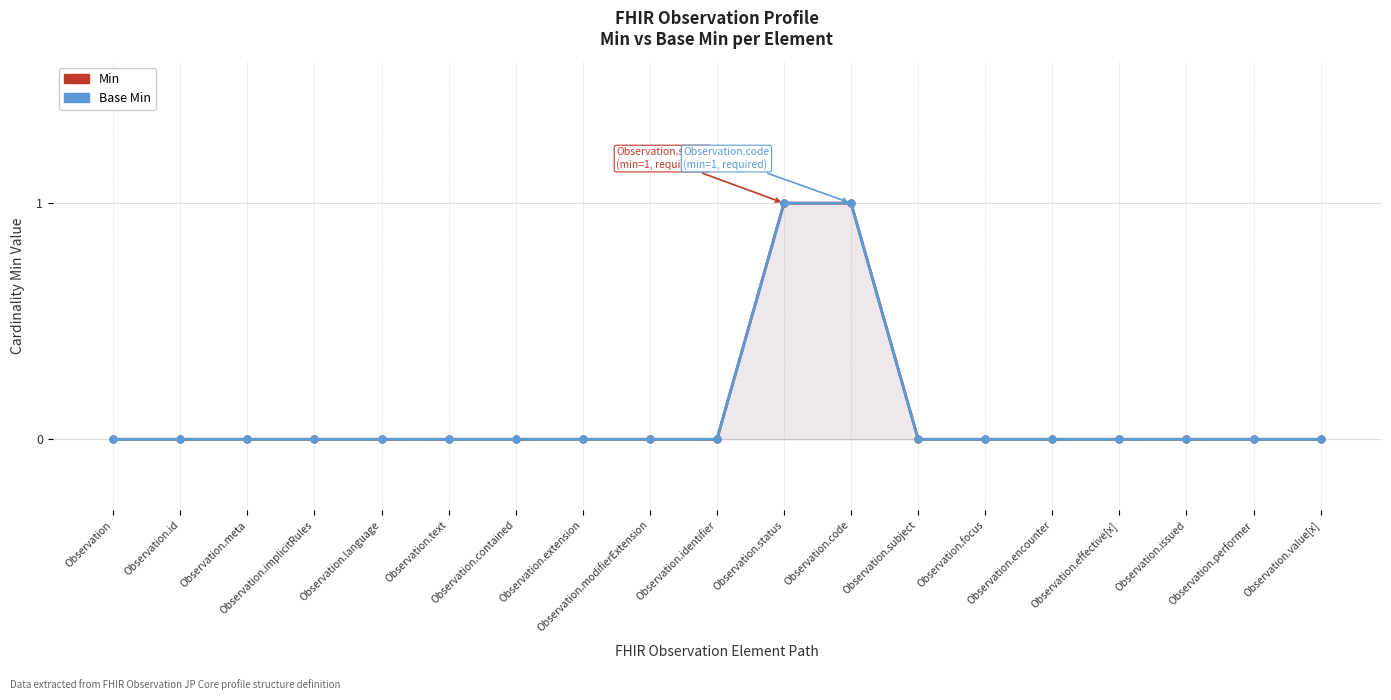

Which series changed the most between Observation.modifierExtension and Observation.effective[x]?

Min